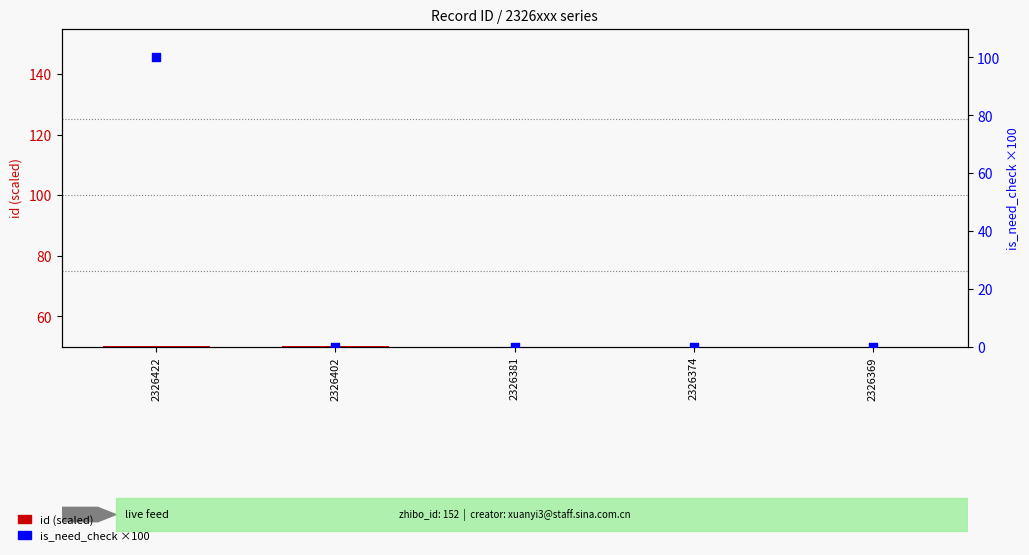

What are all the series names shown in the legend?

id (scaled), is_need_check (×100)